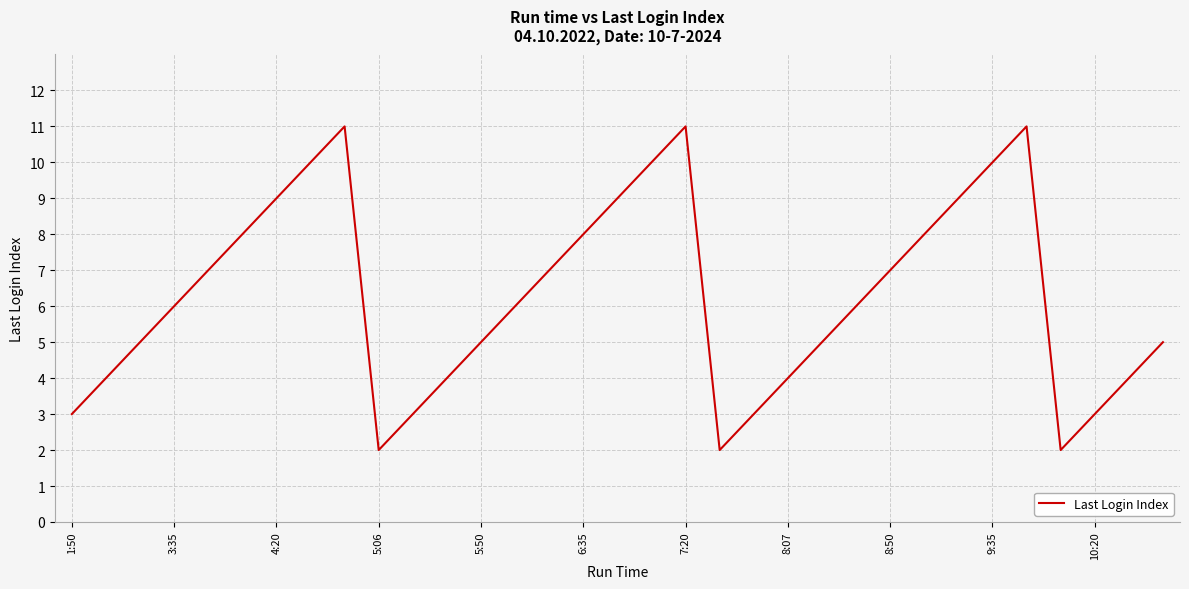

What is the greatest value displayed?

11